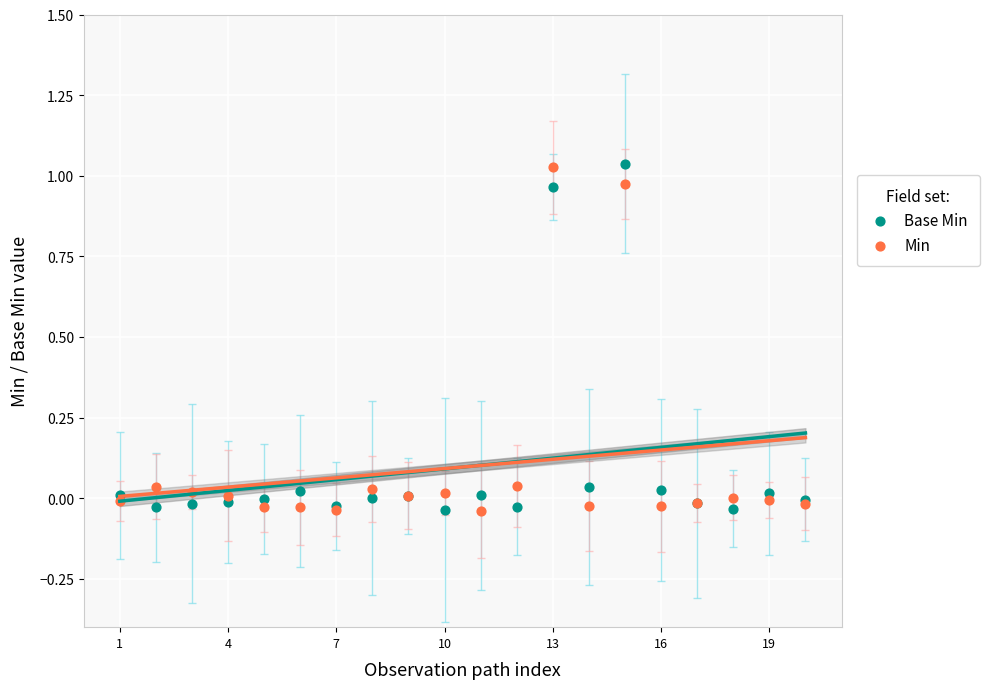

What is the X range (max minus min) for the scatter plot?

19.0